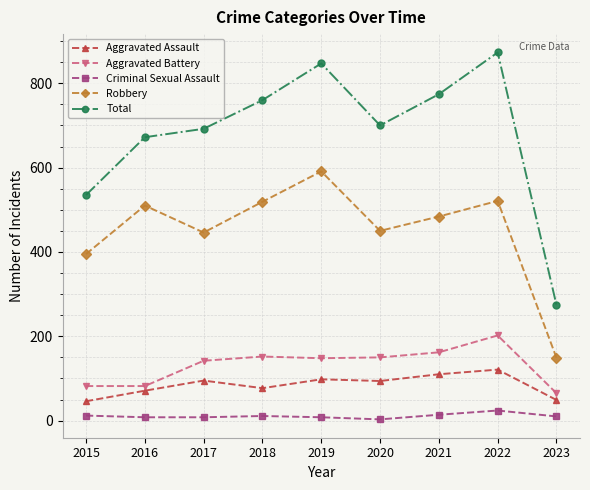

The value of Total at 2018 is 1217. True or false?

False